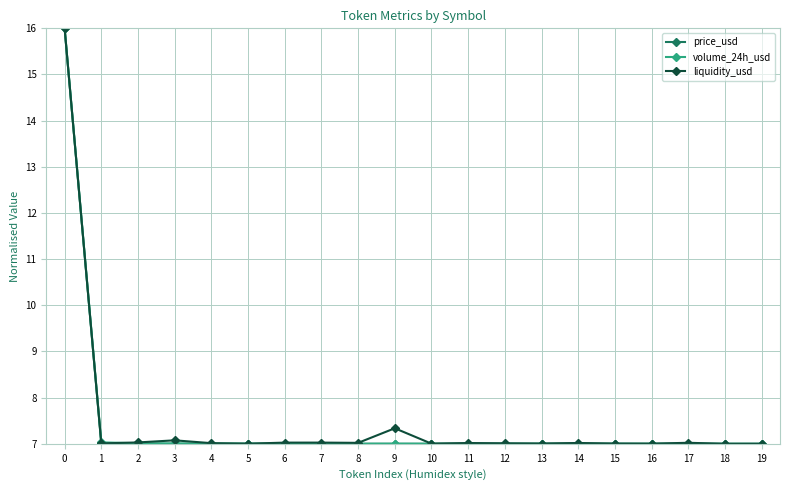

What is the value of the liquidity_usd point at the 13th from the left?

7.0